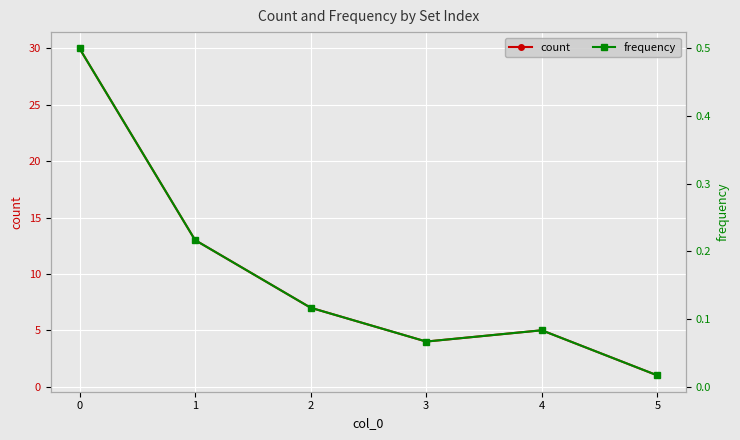

Is it true that count equals 1.0 at 5?

True